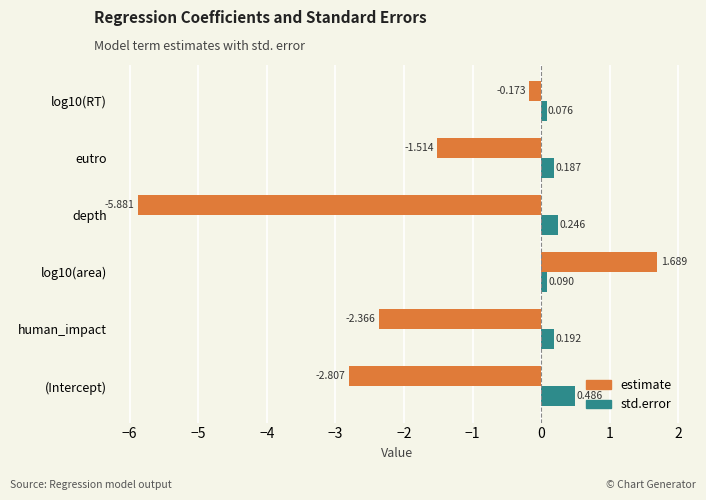

At which label is estimate closest to -2?

human_impact